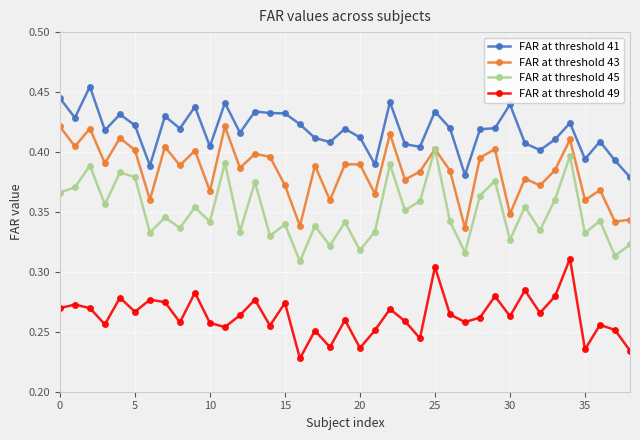

Which series has the largest total across all categories?

FAR at threshold 41